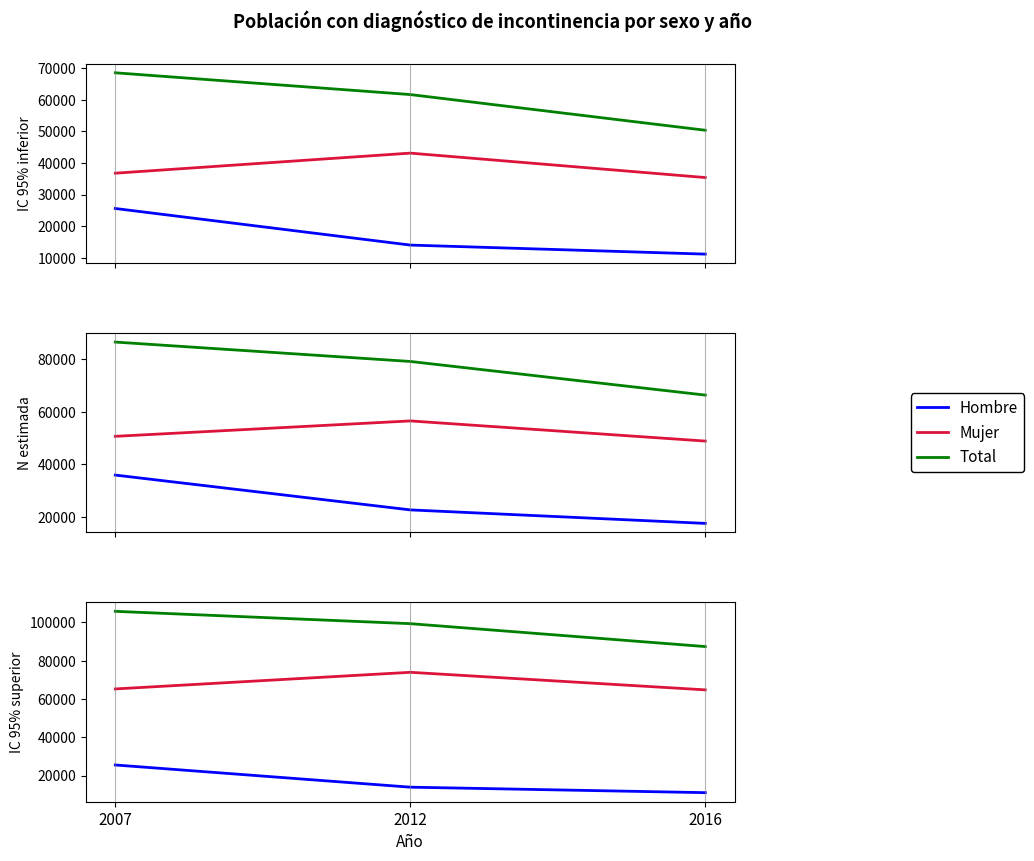

At which category is the sum across all series the highest?

2007